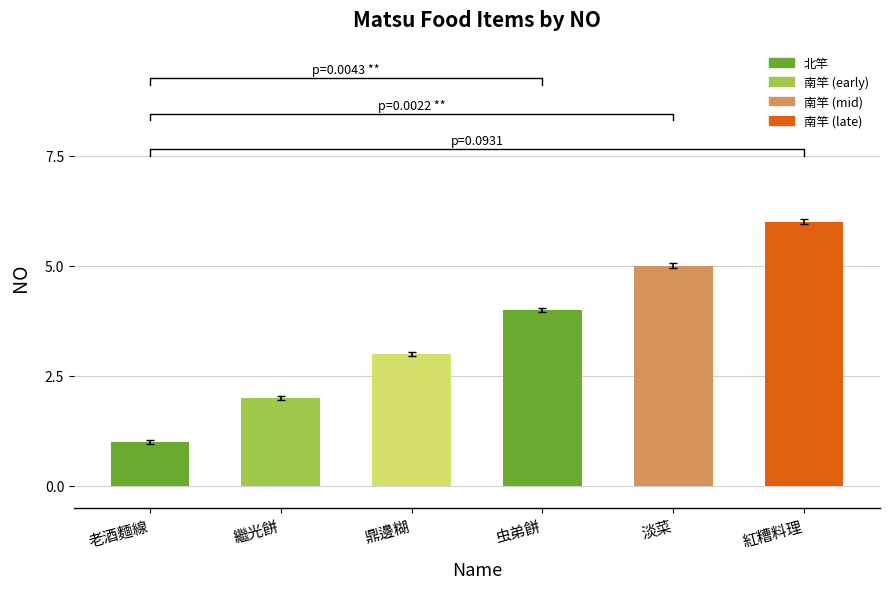

List the labels in order of value, smallest first.

老酒麵線, 繼光餅, 鼎邊糊, 虫弟餅, 淡菜, 紅糟料理